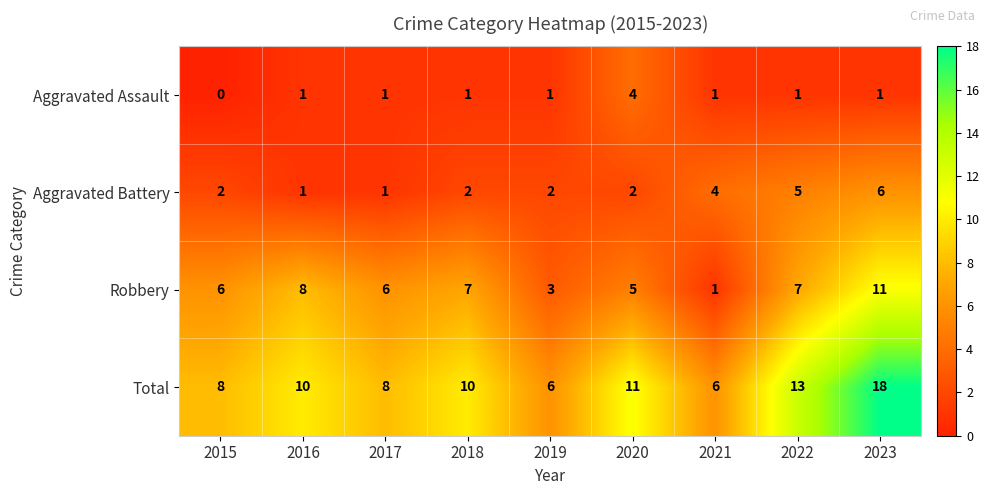

At which category is the sum across all series the highest?

2023